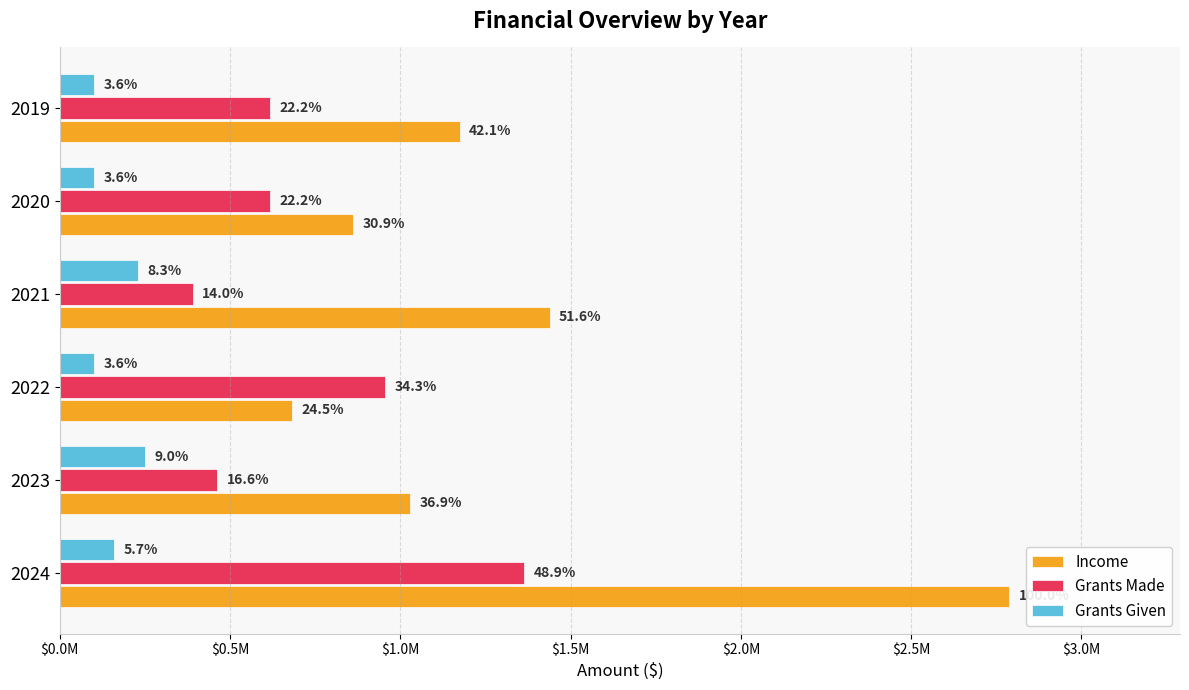

What are all the series names shown in the legend?

Income, Grants Made, Grants Given